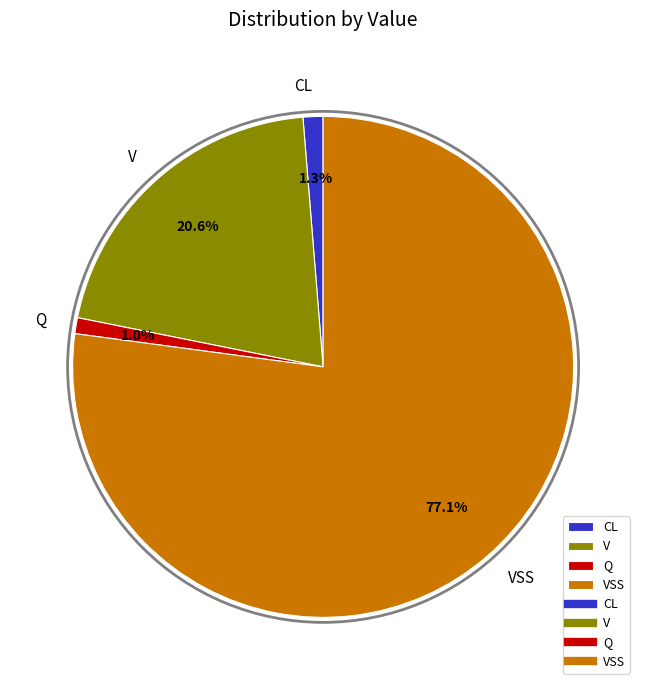

Which slice is the largest?

VSS